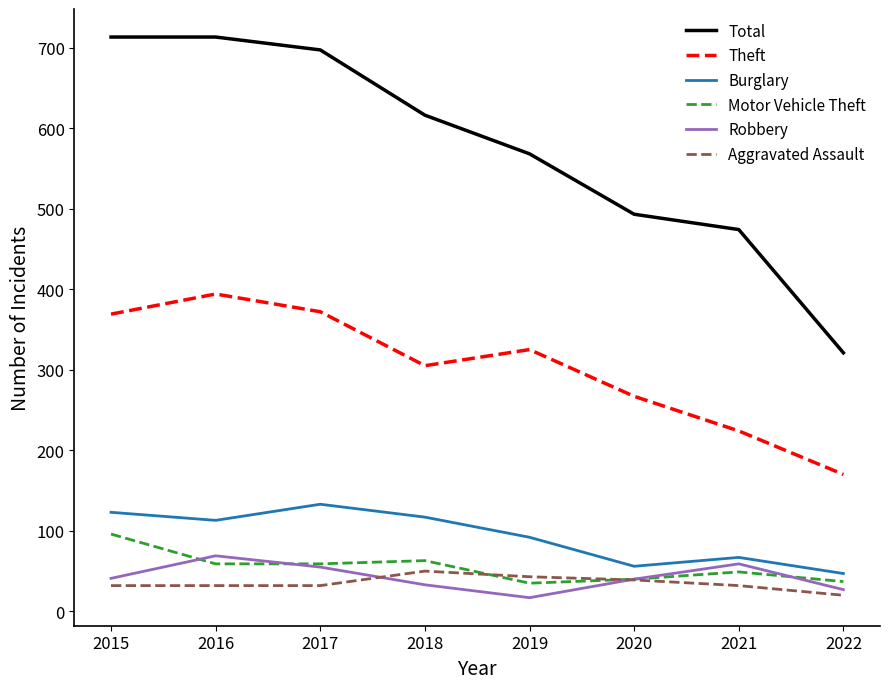

What is the lowest value of the Total series?

321